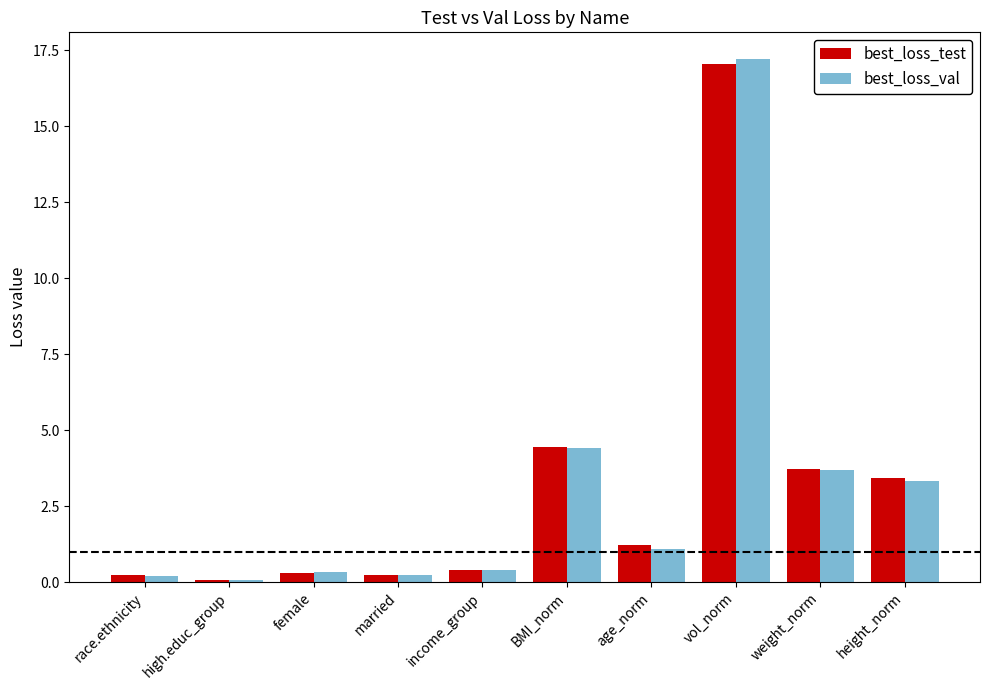

Is it true that best_loss_test equals 0.2 at race.ethnicity?

True